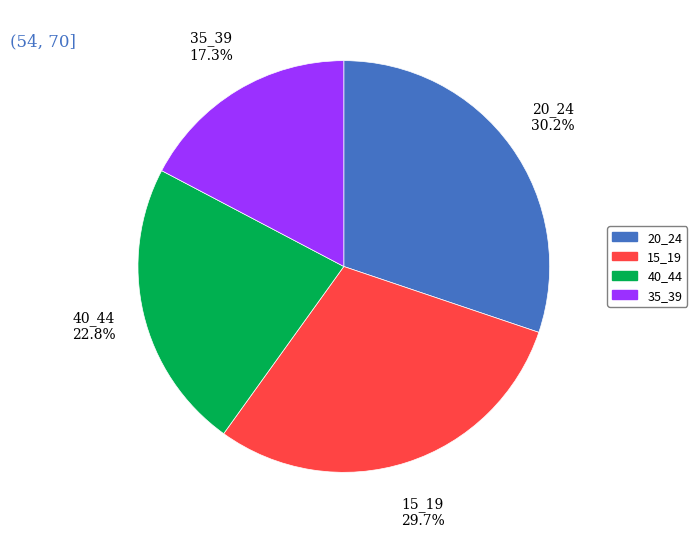

Is there a majority slice in this chart?

No